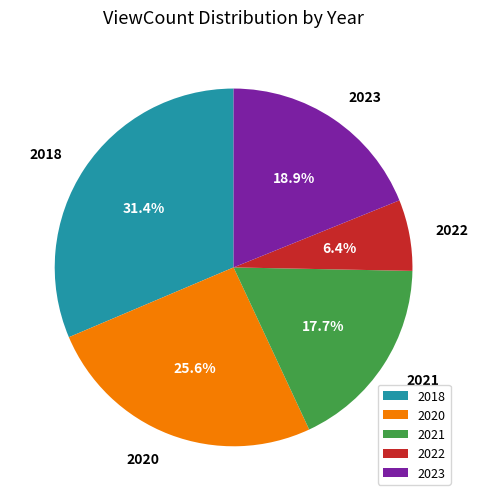

How many segments does this pie chart have?

5